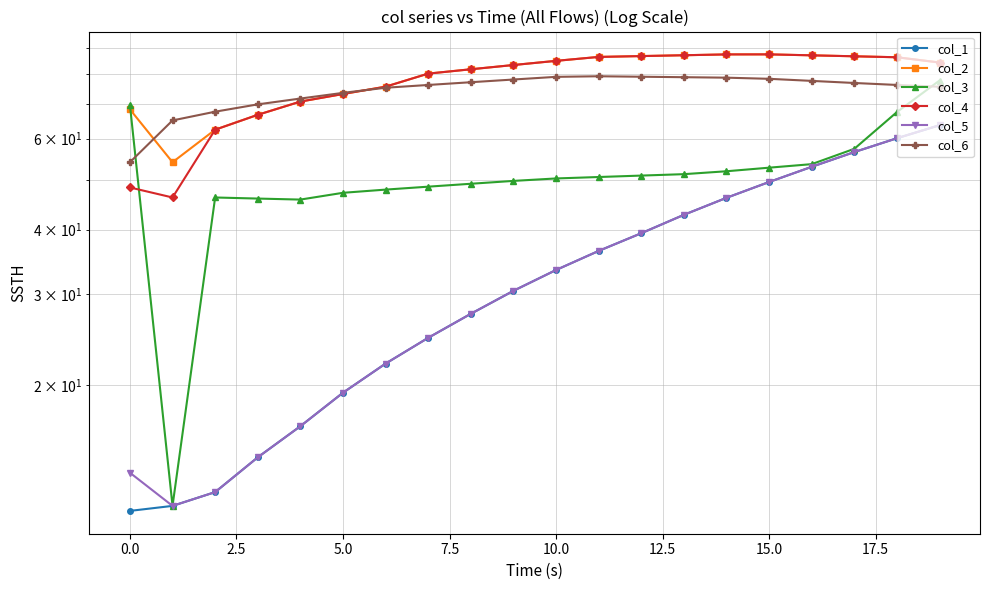

Read the col_5 value at 17.

56.5